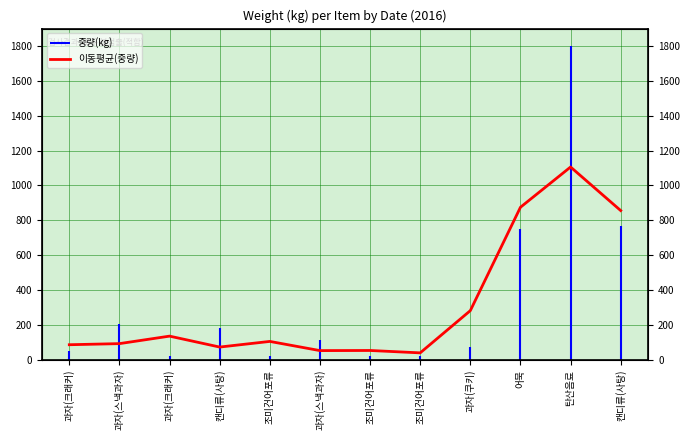

What is the difference between the maximum and minimum values?

1066.3